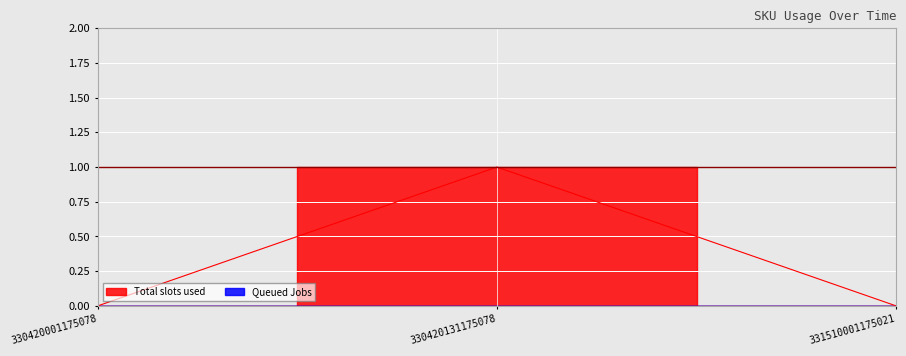

Reading left to right, extract all data points from this chart.

330420001175078=0	330420131175078=1	331510001175021=0